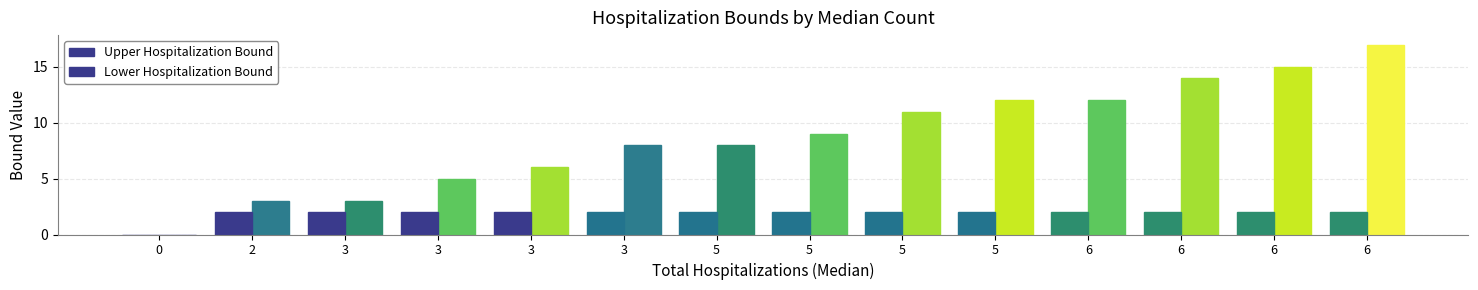

How many values in Lower Hospitalization Bound are above zero?

13